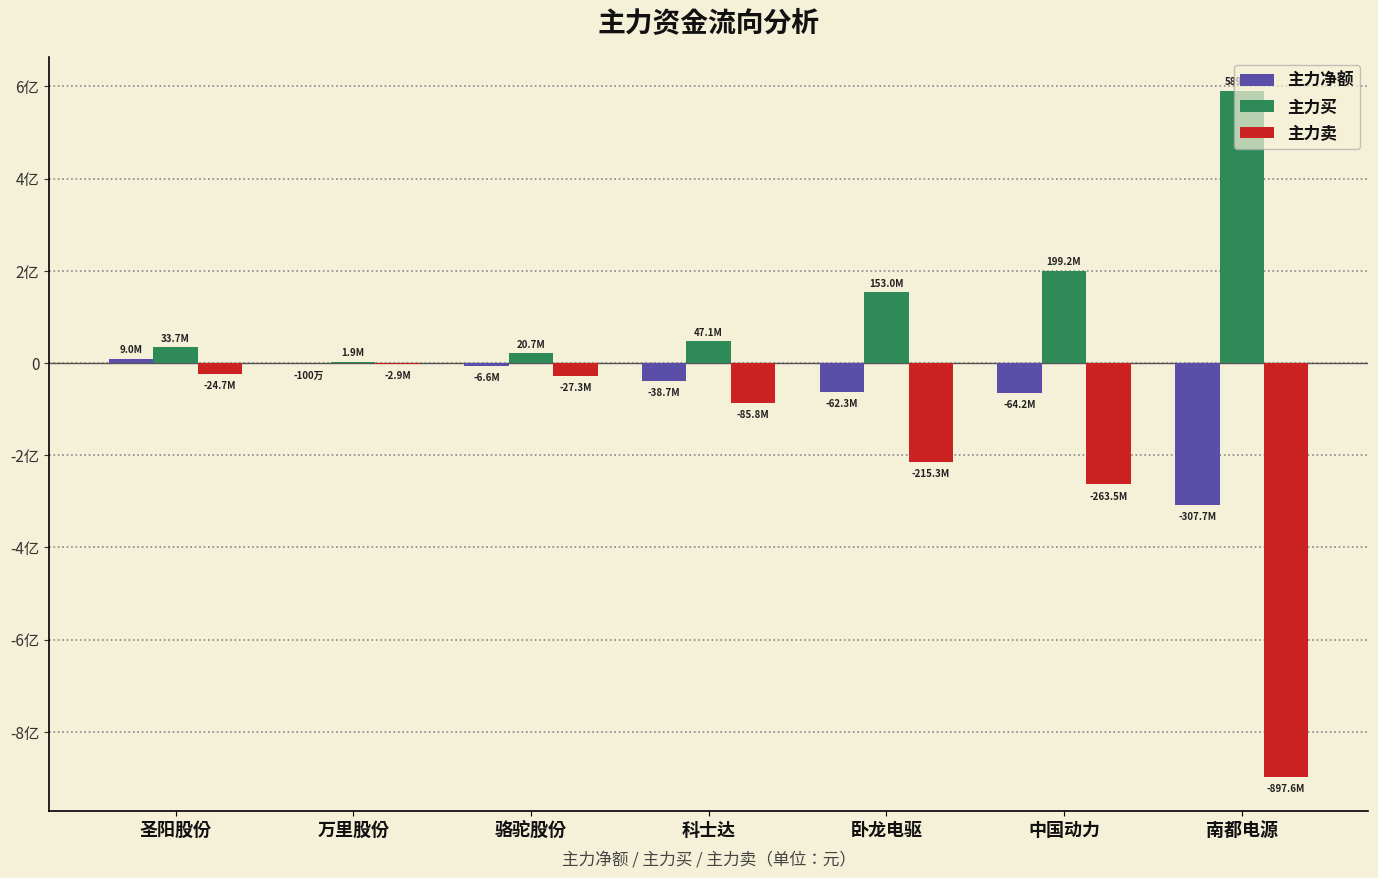

What is the minimum value for 主力卖?

-897558354